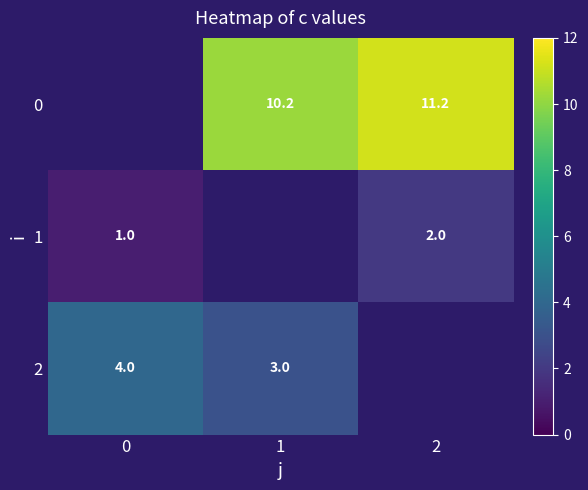

The value of 0 at 2 is 4.7. True or false?

False